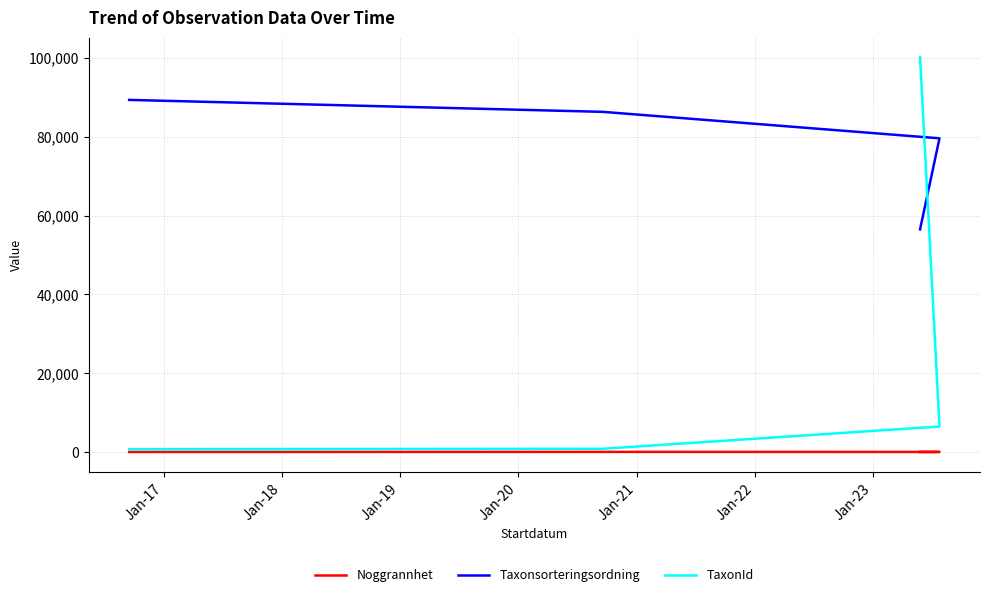

How many series are shown in this chart?

3